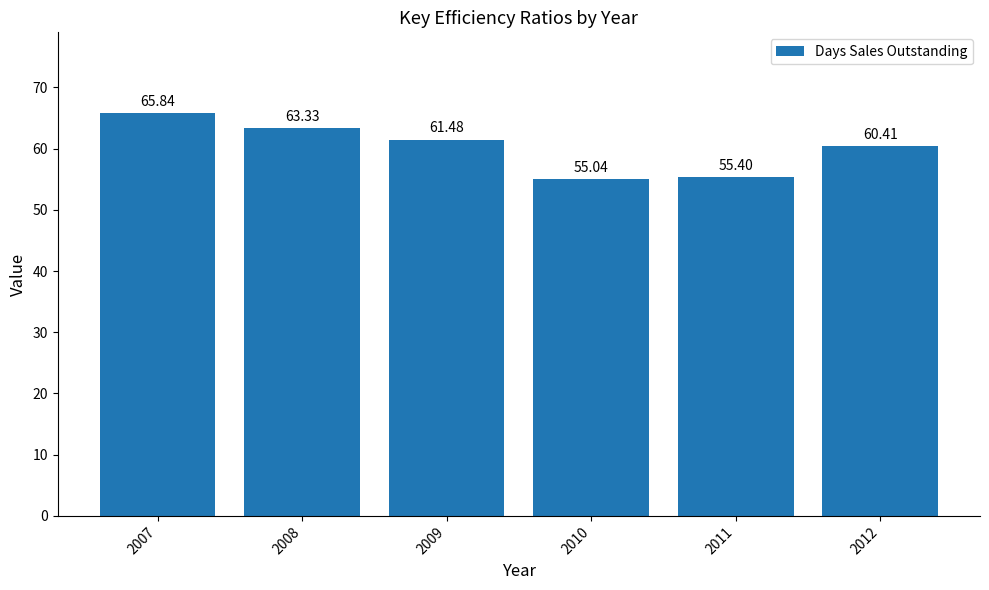

What is the minimum value shown in the chart?

55.0